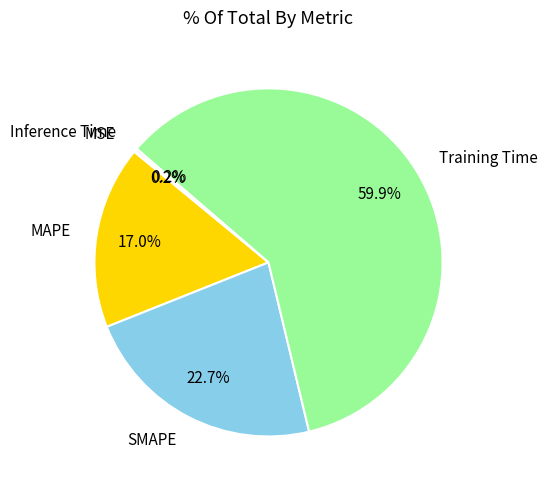

What percentage is the SMAPE slice, to the nearest percent?

23%